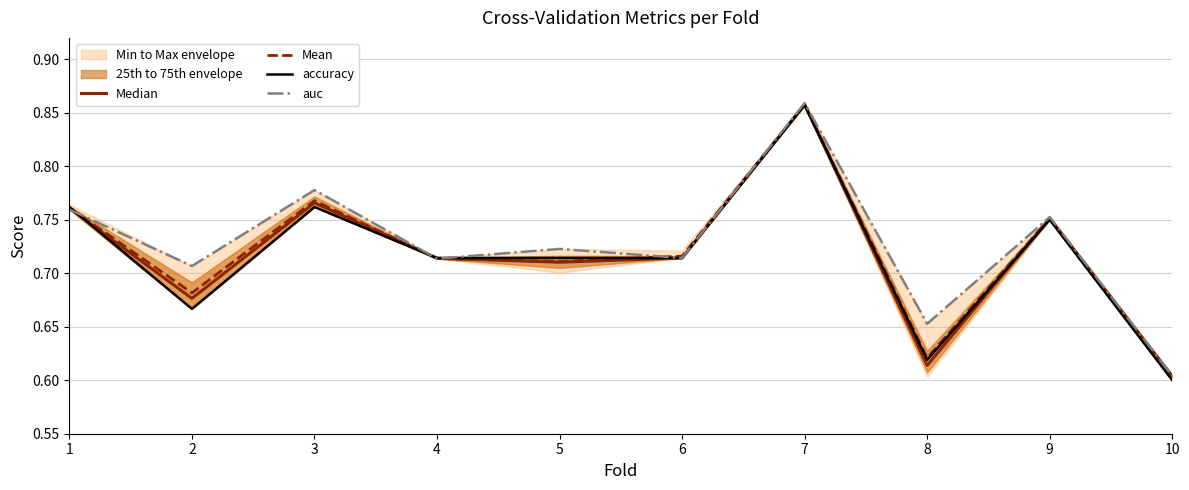

True or false: accuracy has a value of 0.7 at 6.

True